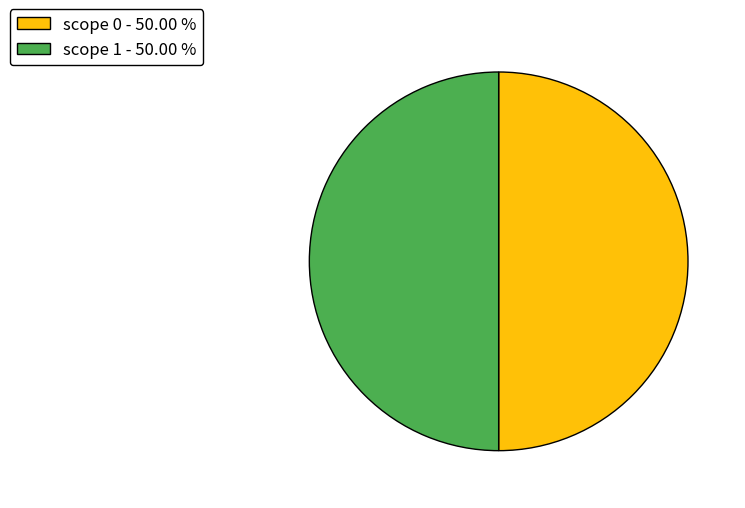

Count the number of slices in the pie.

2